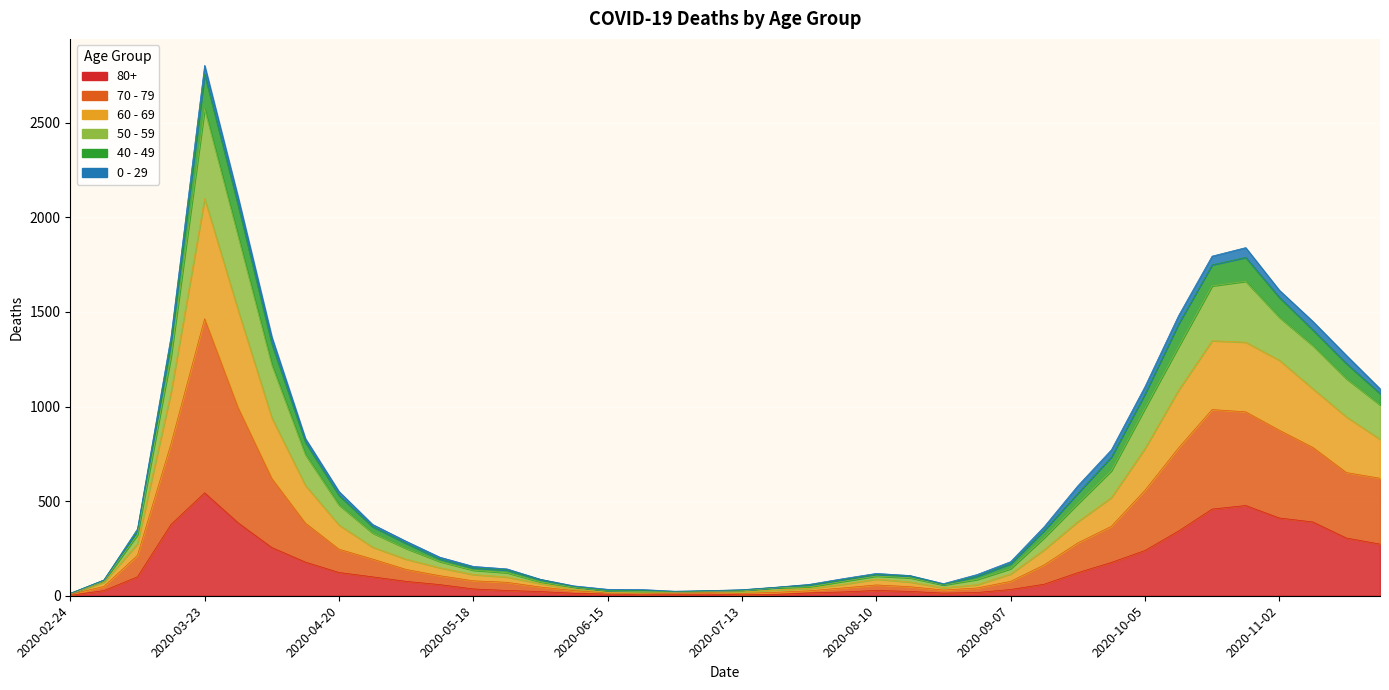

What is the difference between the highest and lowest values at 2020-07-13?

27